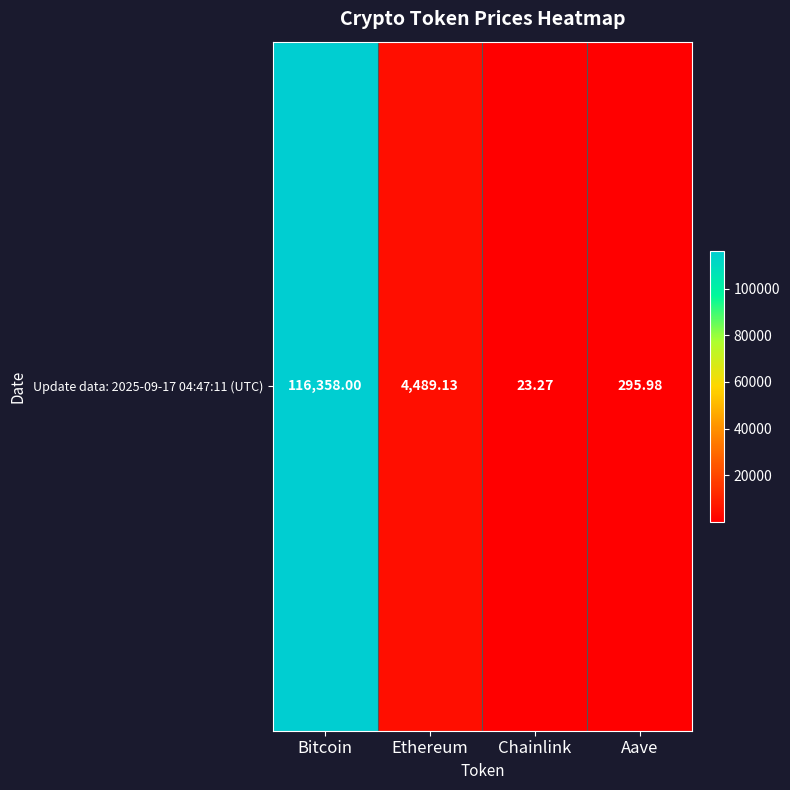

What is the sum of all values?

121166.4